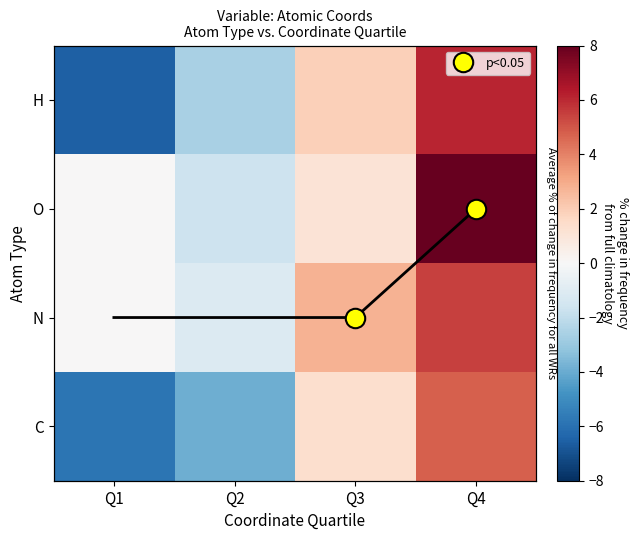

What is the sum of the N values at Q2 and Q3?

1.7